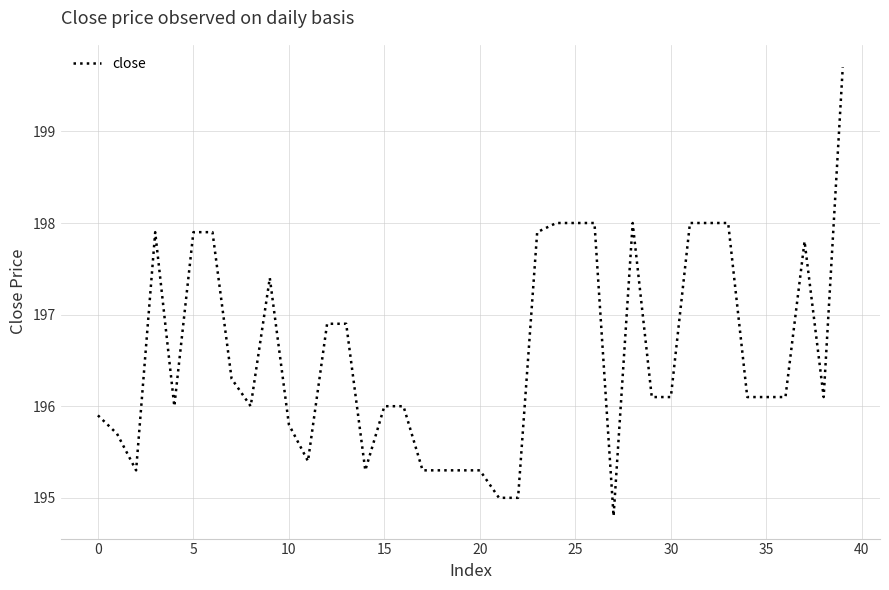

What is the maximum value shown in the chart?

199.7